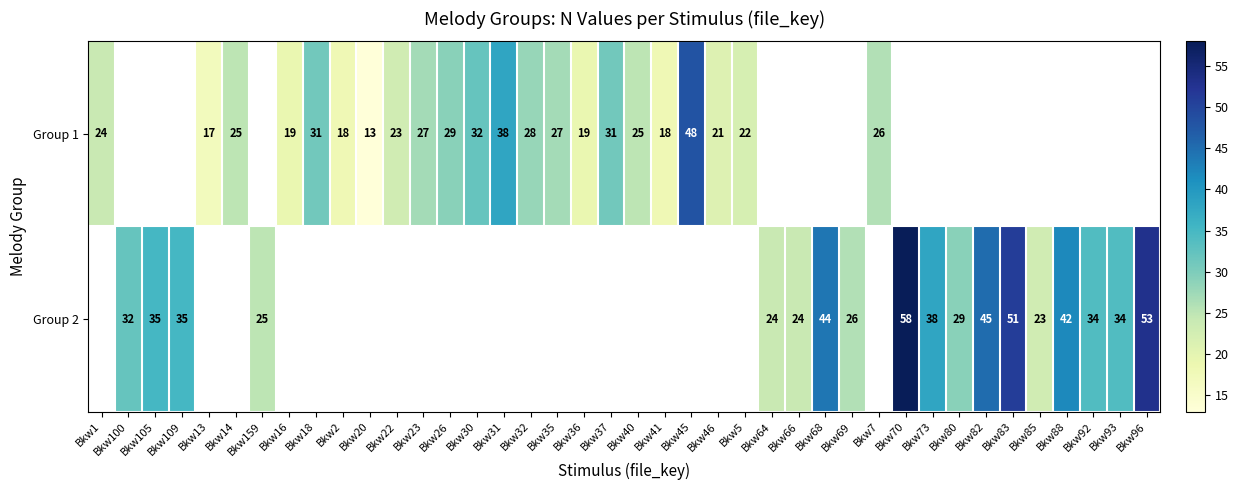

Which has a higher value, Bkw22 or Bkw73?

Bkw73